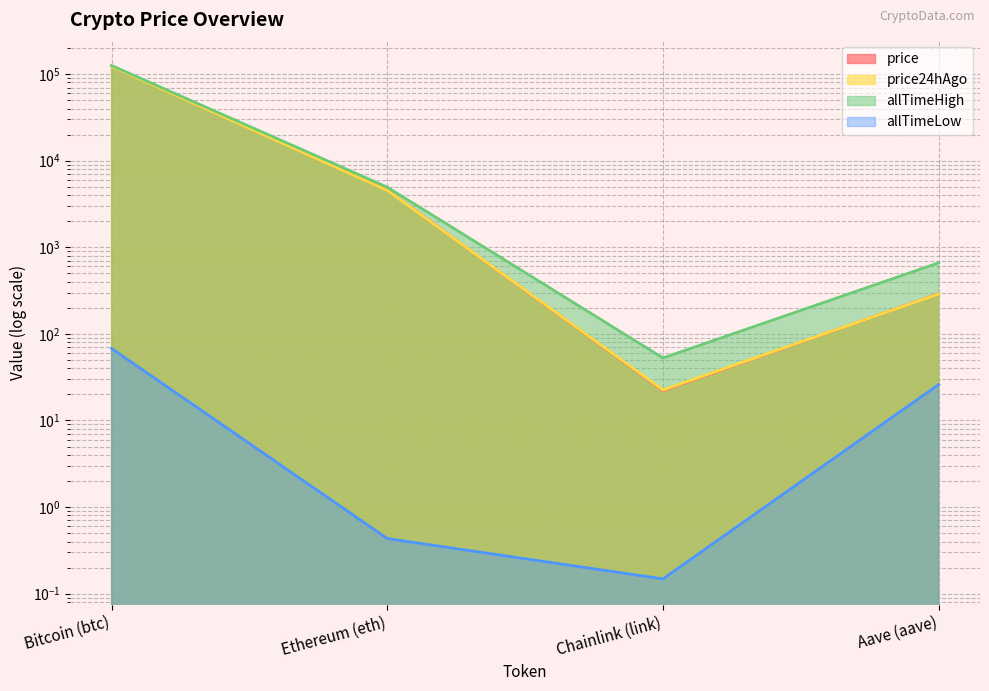

Reading right to left, list all the values displayed in this chart.

price: Aave (aave)=290.5	Chainlink (link)=22.1	Ethereum (eth)=4571.9	Bitcoin (btc)=123929.0
price24hAgo: Aave (aave)=288.8	Chainlink (link)=22.5	Ethereum (eth)=4539.6	Bitcoin (btc)=122966.0
allTimeHigh: Aave (aave)=661.7	Chainlink (link)=52.7	Ethereum (eth)=4946.1	Bitcoin (btc)=125506.0
allTimeLow: Aave (aave)=26.0	Chainlink (link)=0.1	Ethereum (eth)=0.4	Bitcoin (btc)=67.8